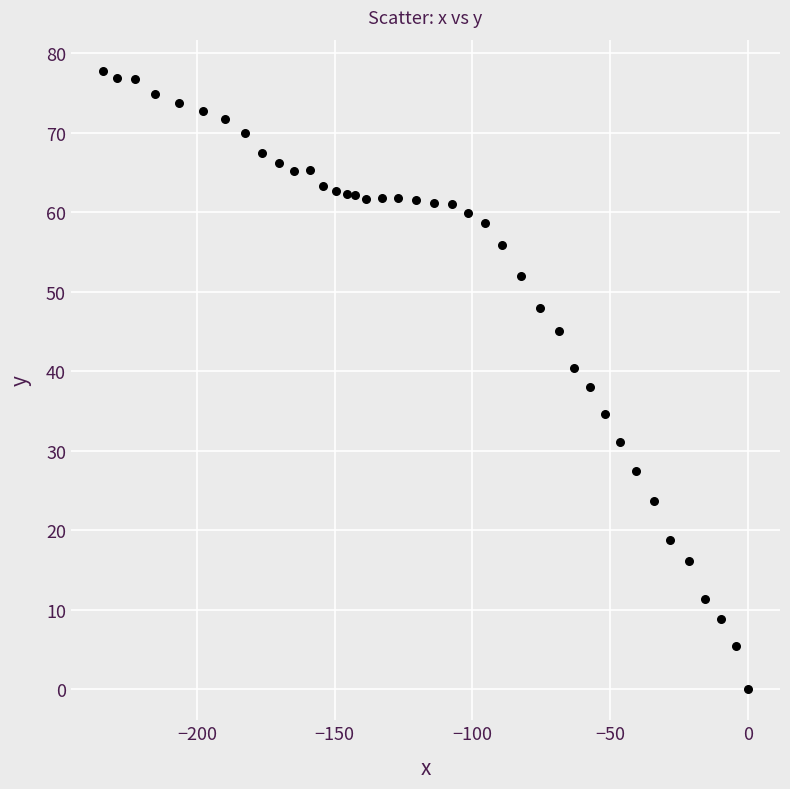

What is the range of X values (max minus min)?

234.1